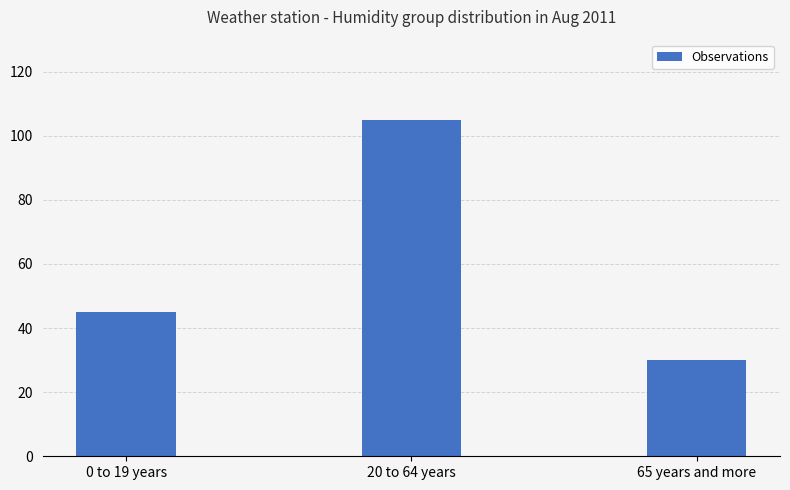

List the labels in order of value, smallest first.

65 years and more, 0 to 19 years, 20 to 64 years